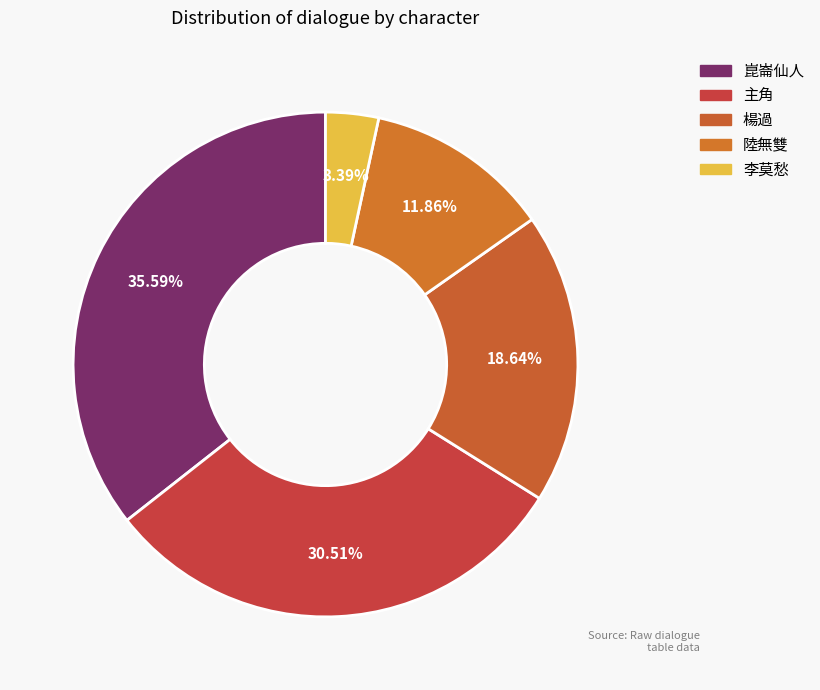

How many segments does this pie chart have?

5